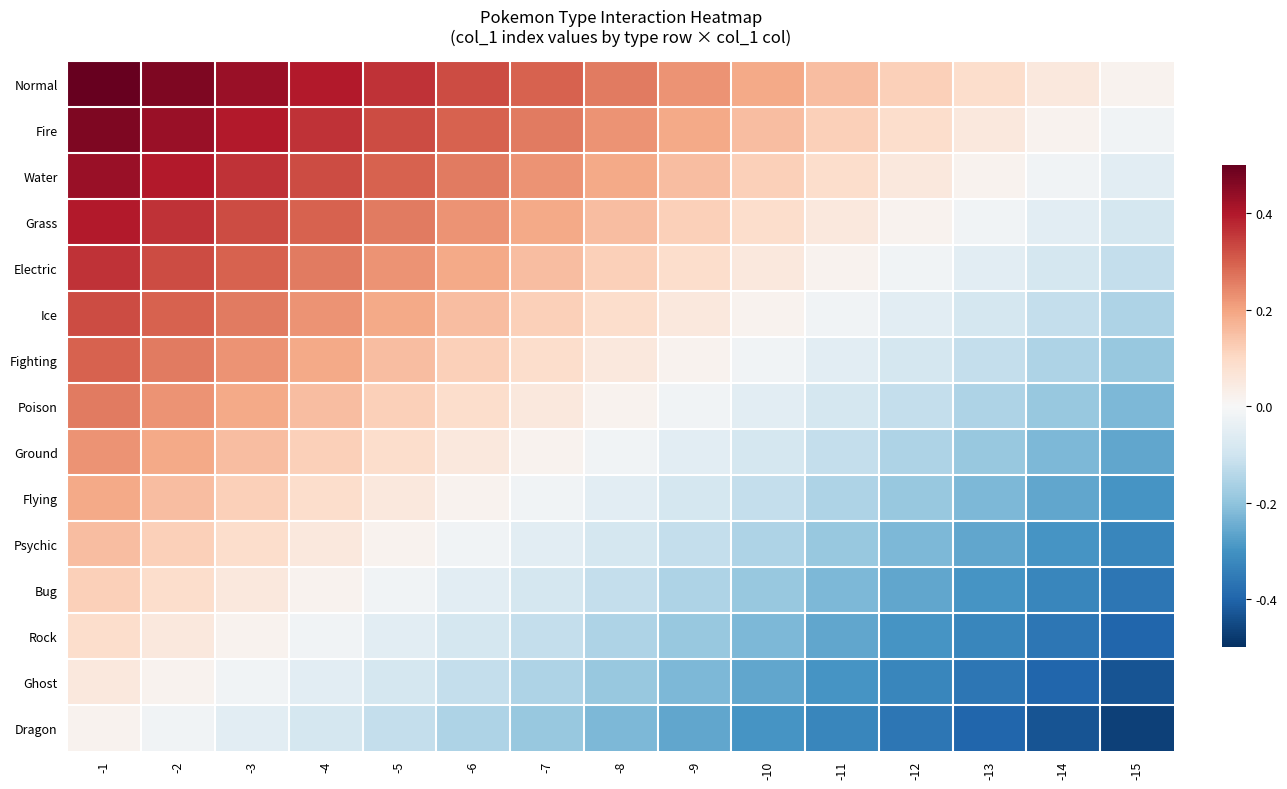

What is the total value across all series at -8?

0.3